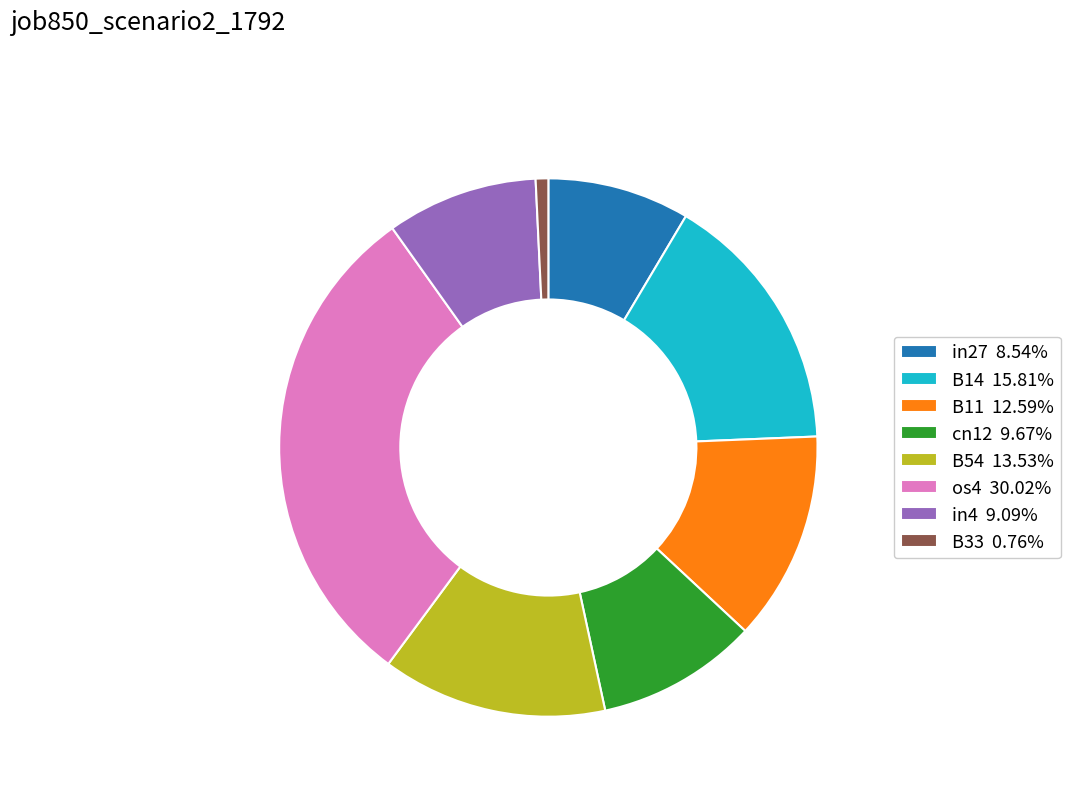

Combined, do cn12 9.67% and B14 15.81% account for over 50%?

No